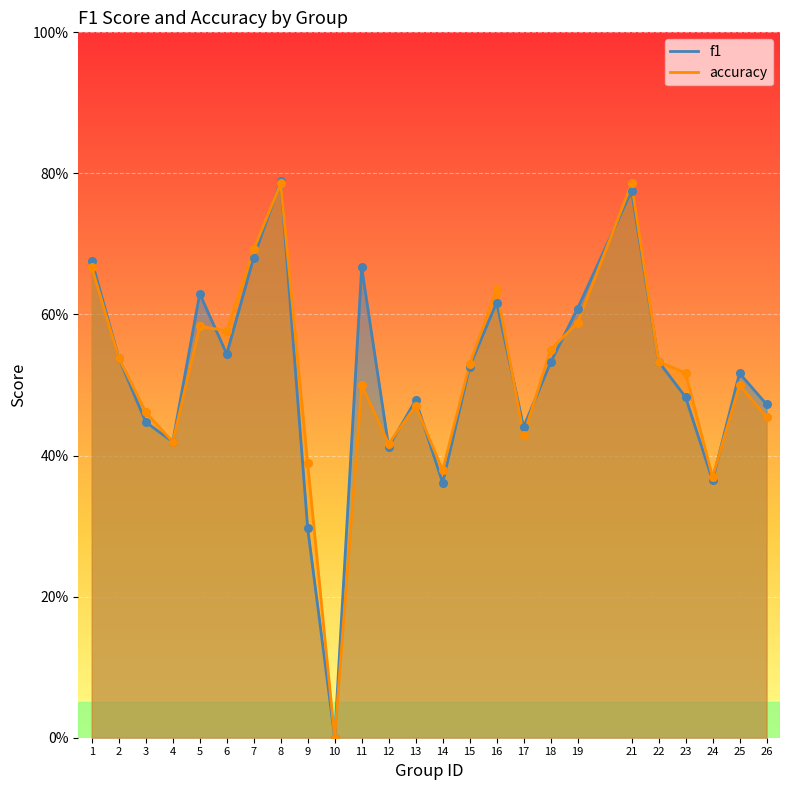

Which series reaches the maximum Y coordinate?

f1